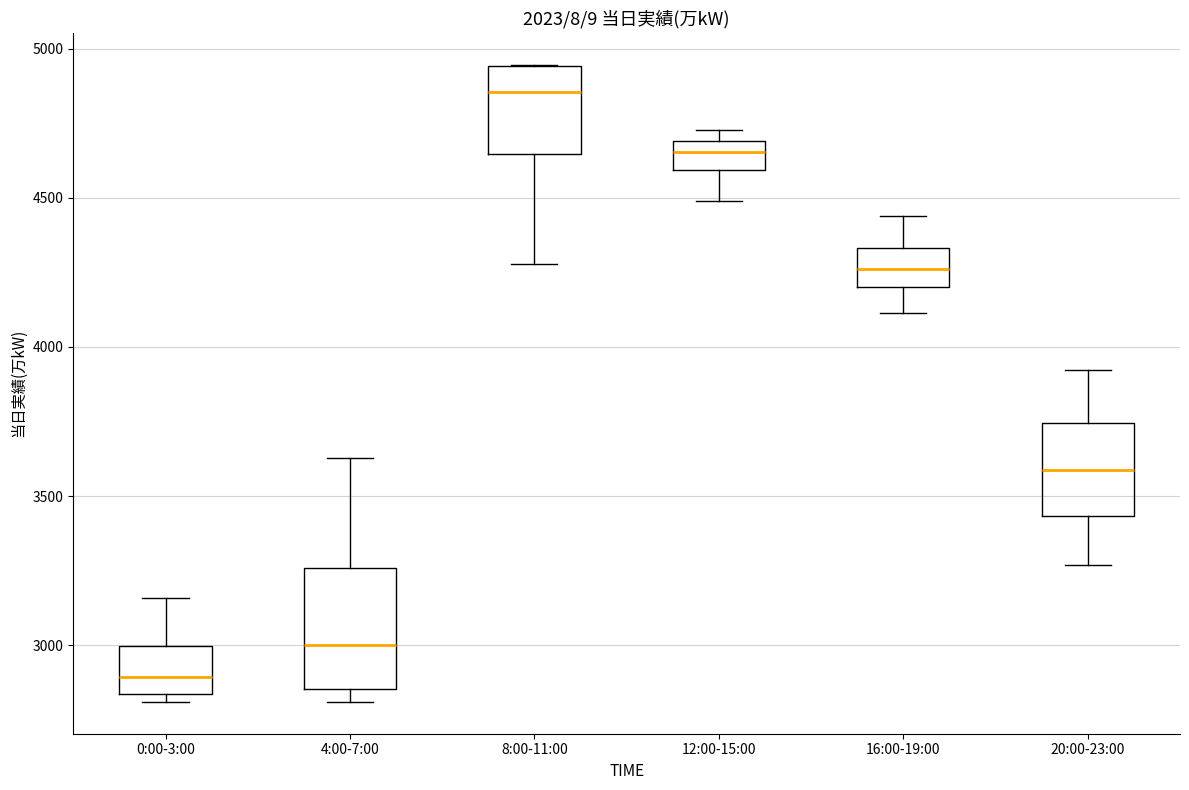

Where does the upper whisker of the box for 20:00-23:00 end on the y-axis? The values are not printed on the chart, so give them approximately, as read against the axis.

3900